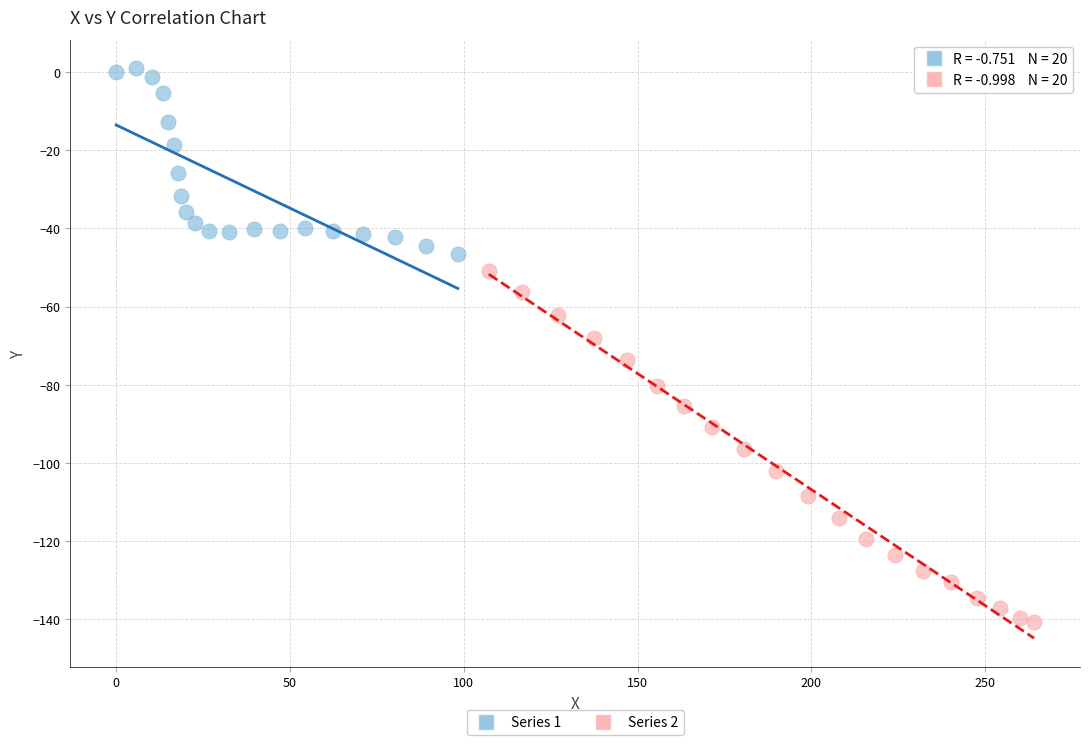

Which series has the largest Y range (max minus min)?

Series 2